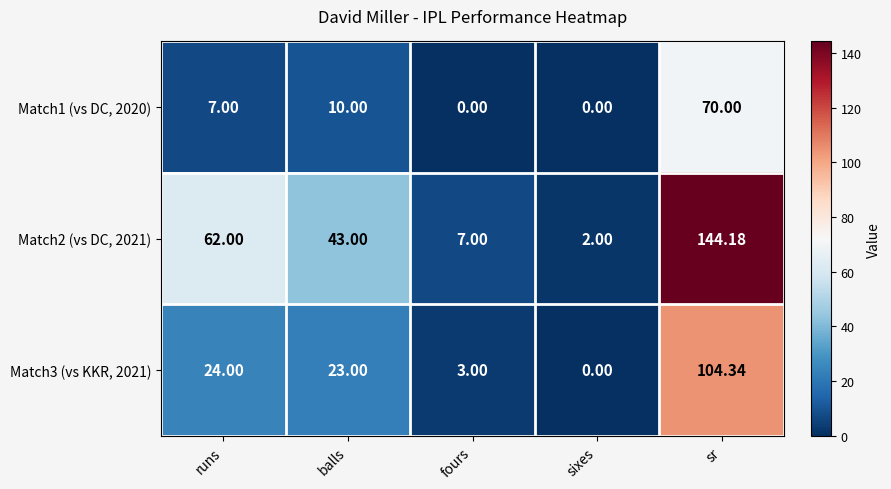

At which label is Match3 (vs KKR, 2021) closest to 52?

runs